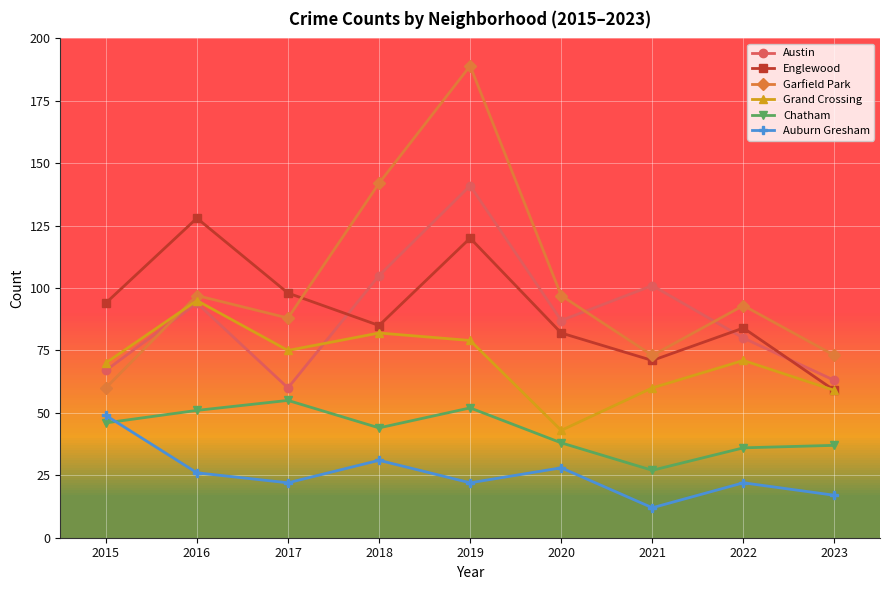

What is the difference between the Chatham values at 2016 and 2020?

13